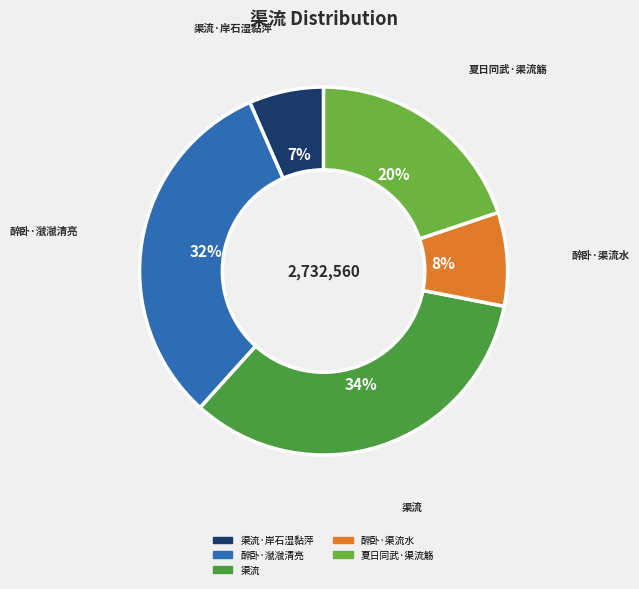

How many segments does this pie chart have?

5